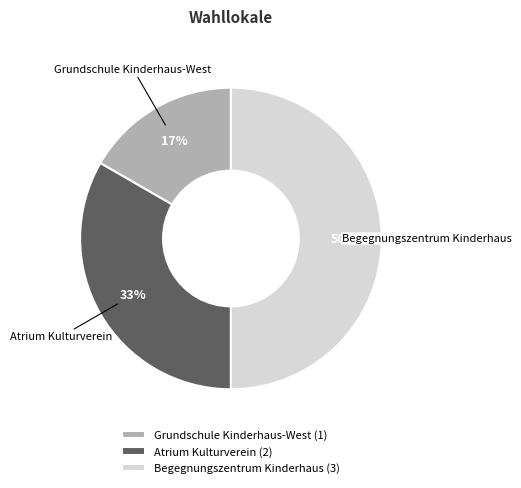

To the nearest percent, what is the difference between the largest and smallest slice percentages?

33%